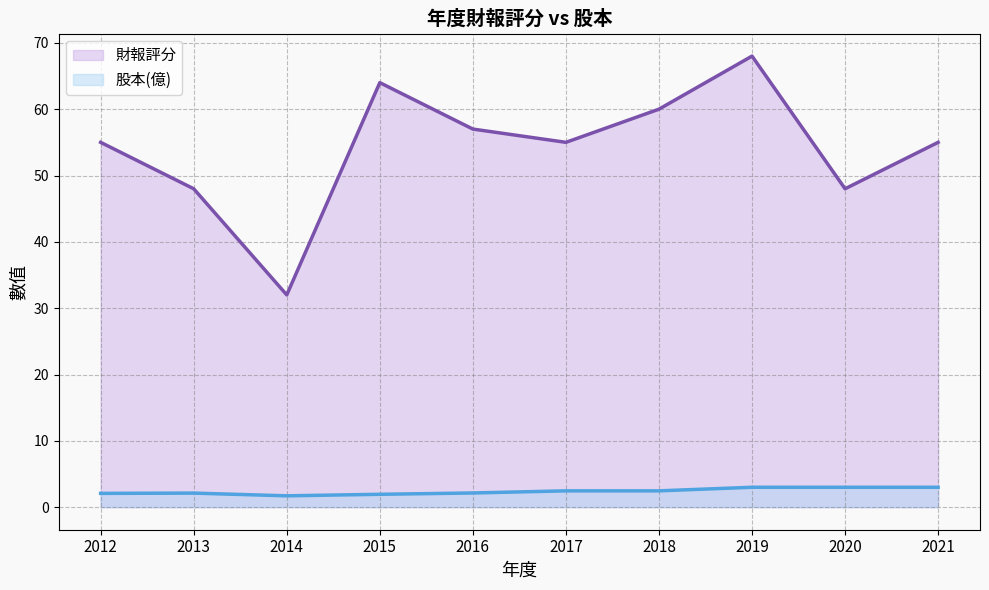

What is the difference between the 財報評分 (line) values at 2015 and 2019?

4.0